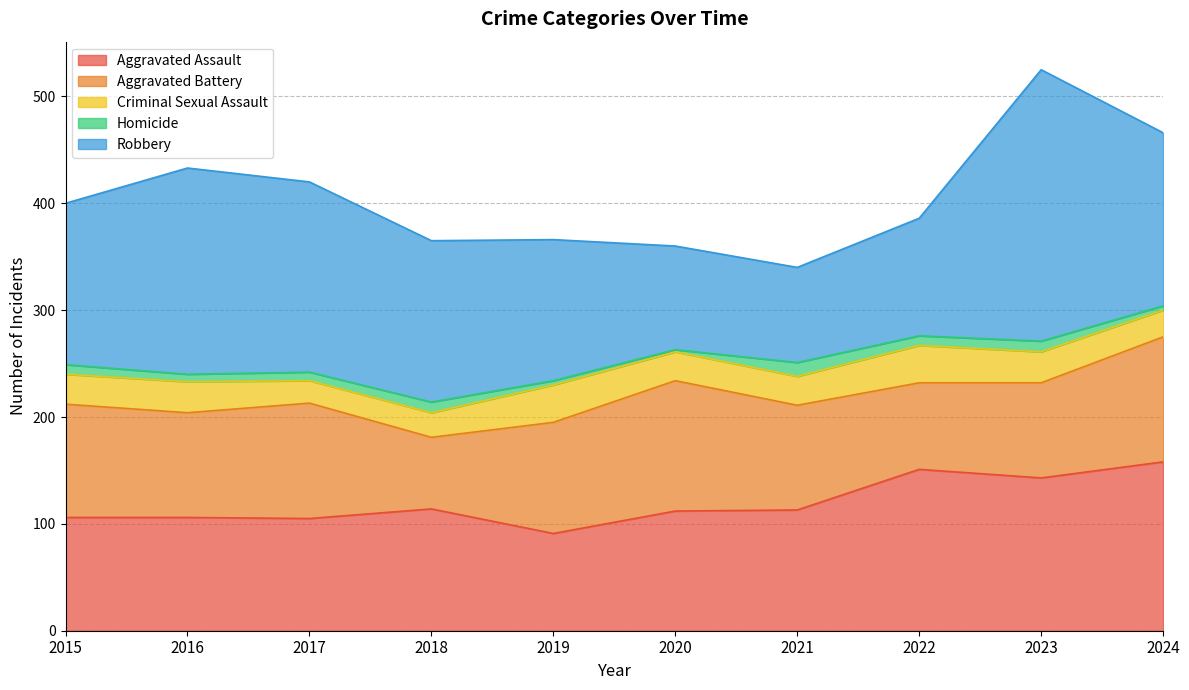

What is the difference between the highest and lowest values at 2022?

142